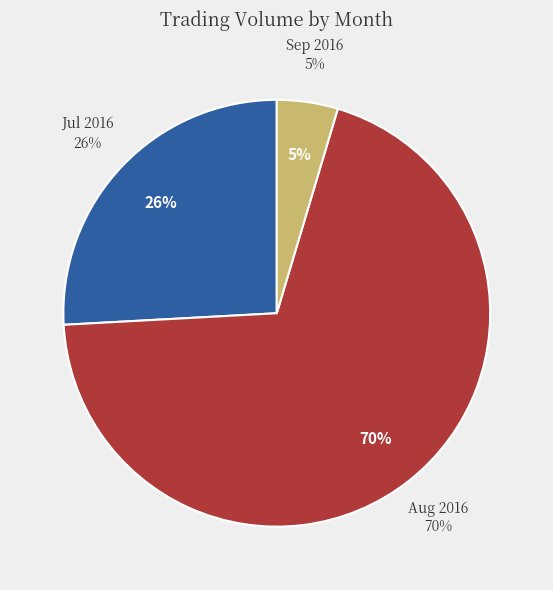

Is it true that 2016-09-01 is 8% of the pie?

False